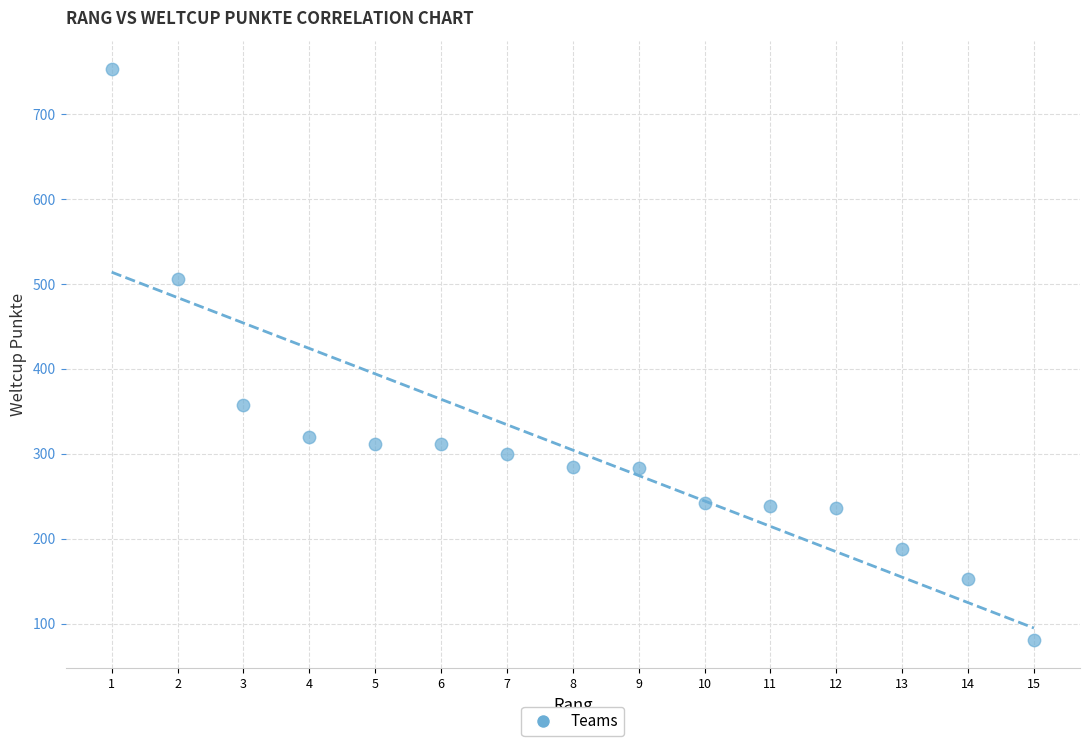

What Y value in the scatter plot is closest to 417?

358